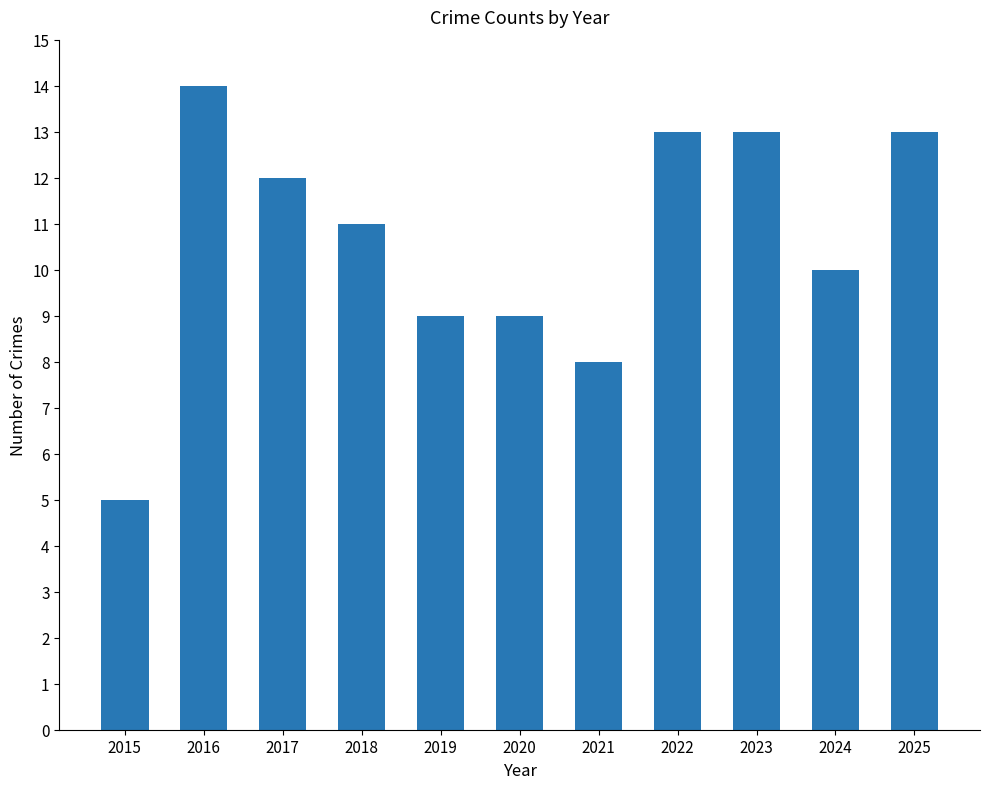

Read the value at 2015.

5